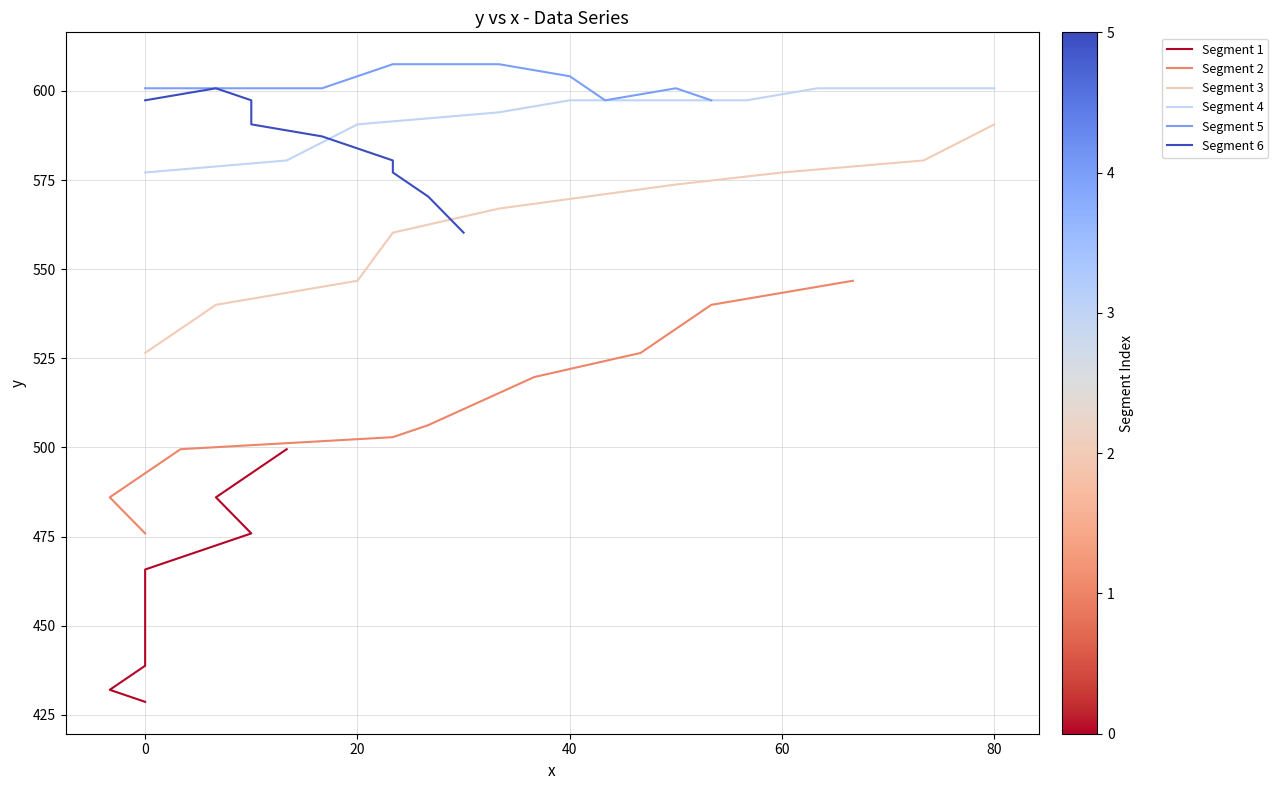

What is the difference between the maximum and minimum values in the Segment 3 series?

64.1